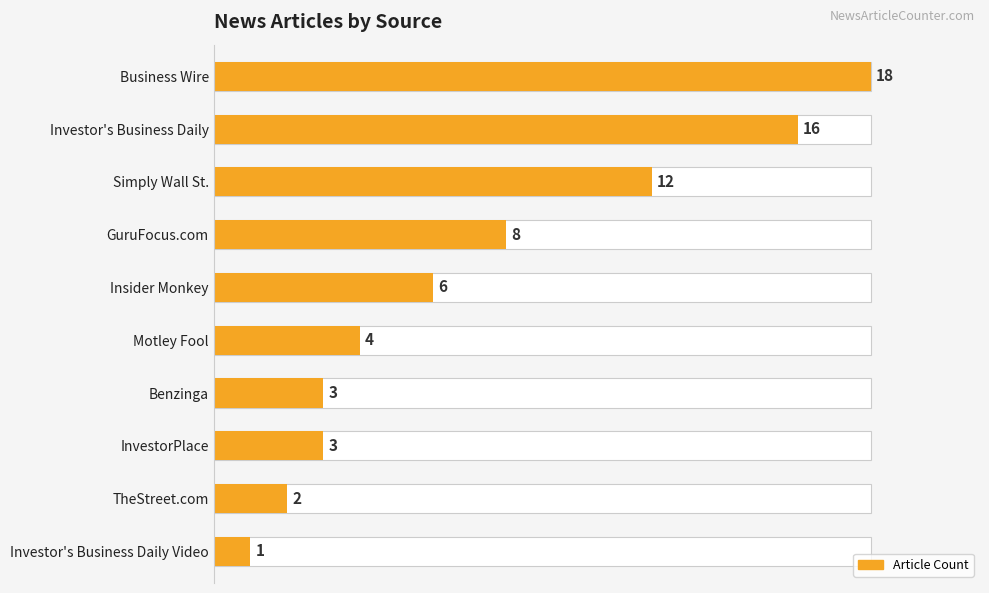

What is the difference between the maximum and minimum values?

17